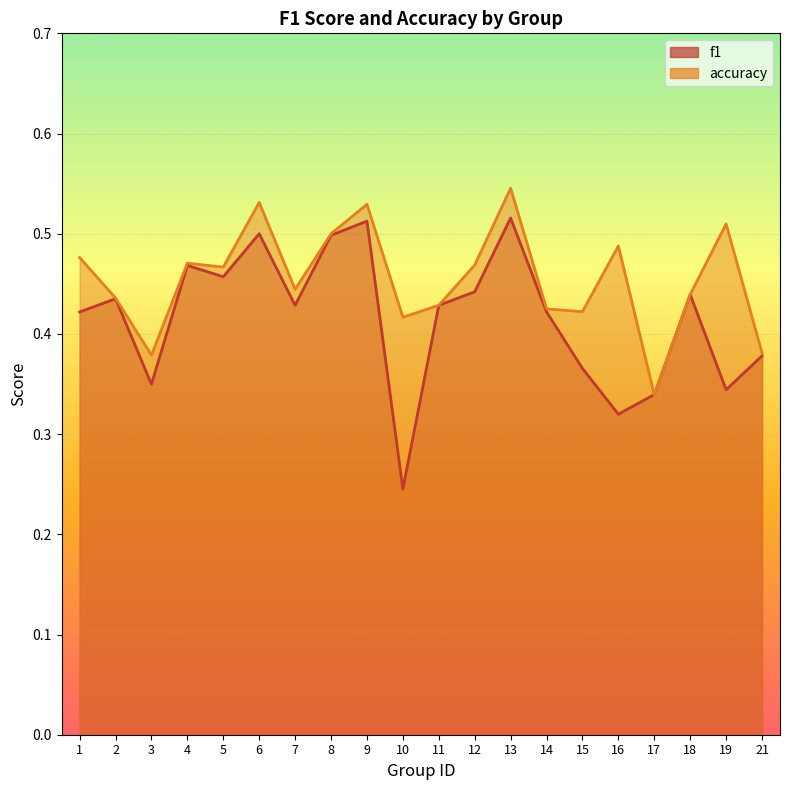

What is the highest value of the f1 series?

0.5